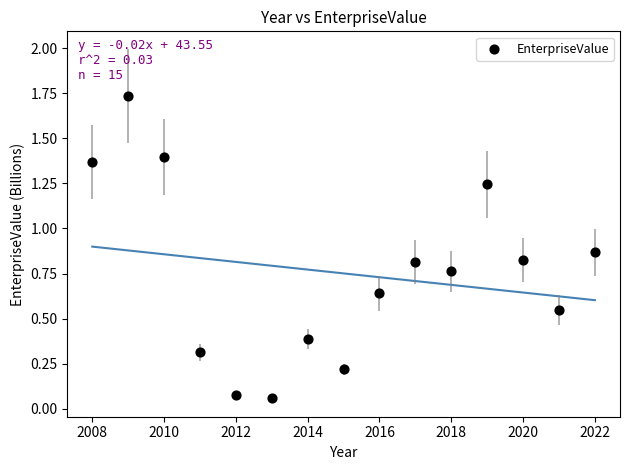

What is the range of X values (max minus min)?

14.0